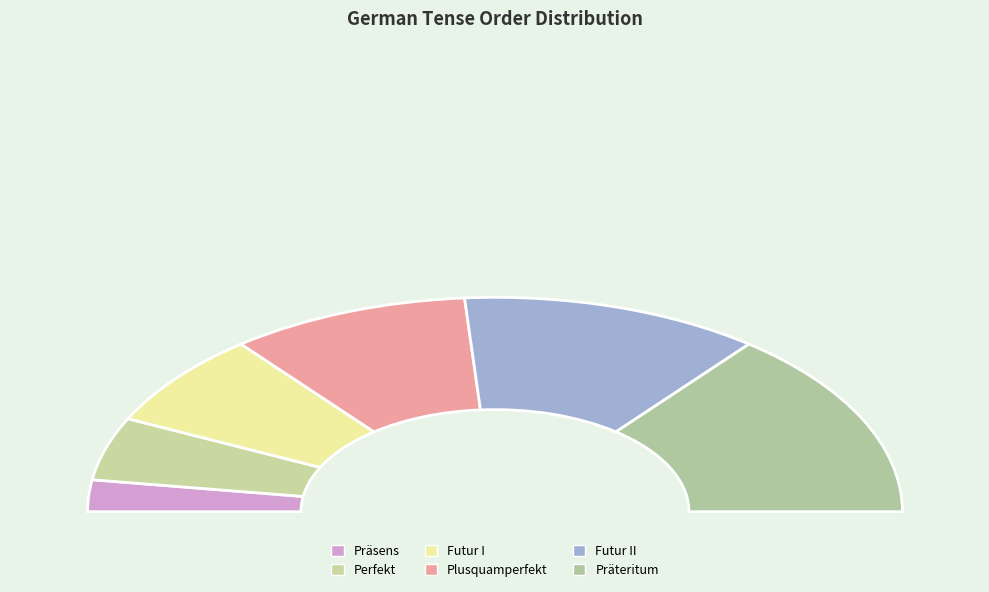

Count the number of slices in the pie.

6